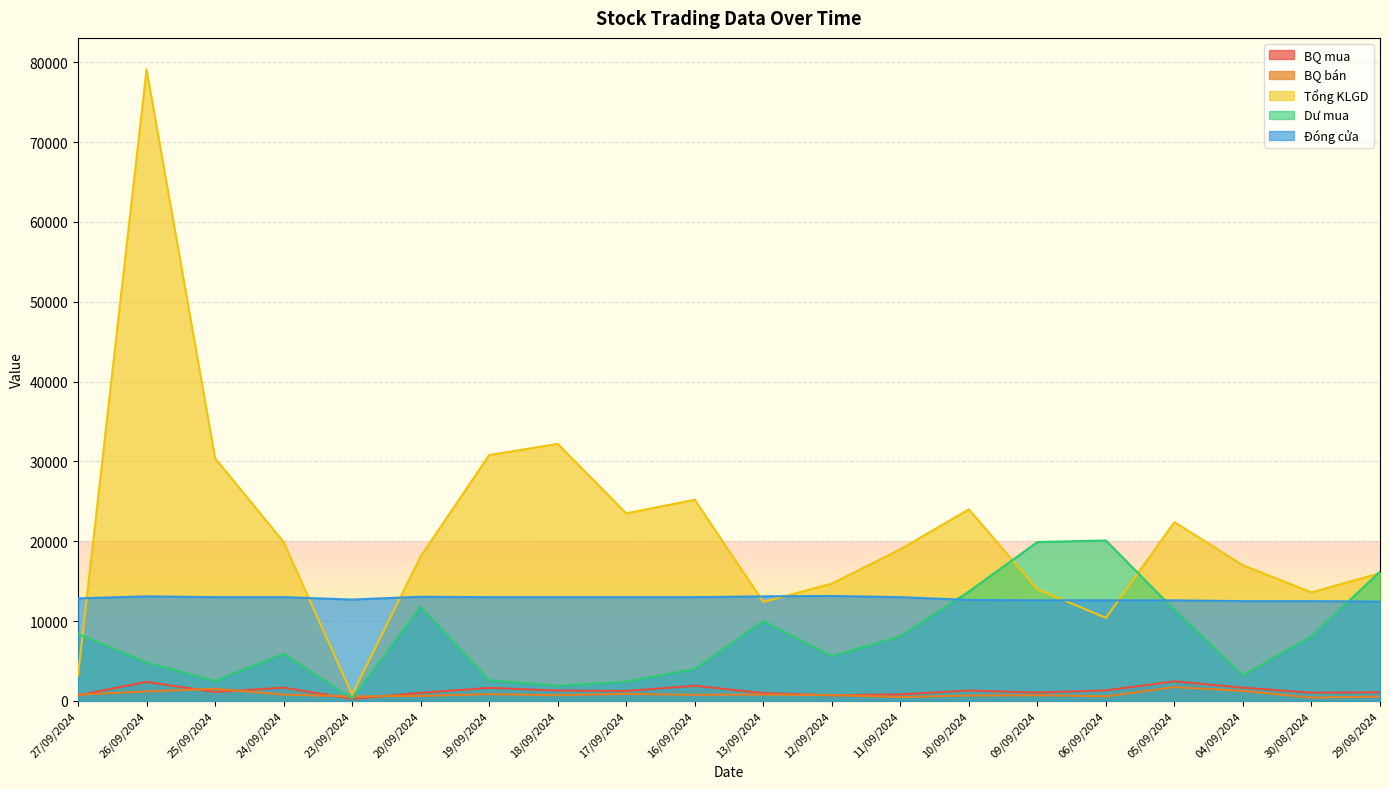

What is the minimum value for Đóng cửa?

12450